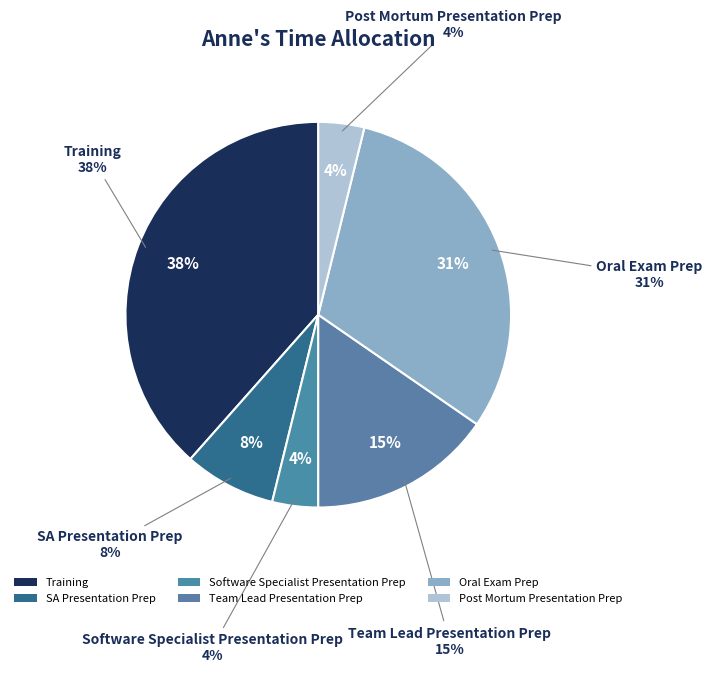

How many slices are in this pie chart?

6